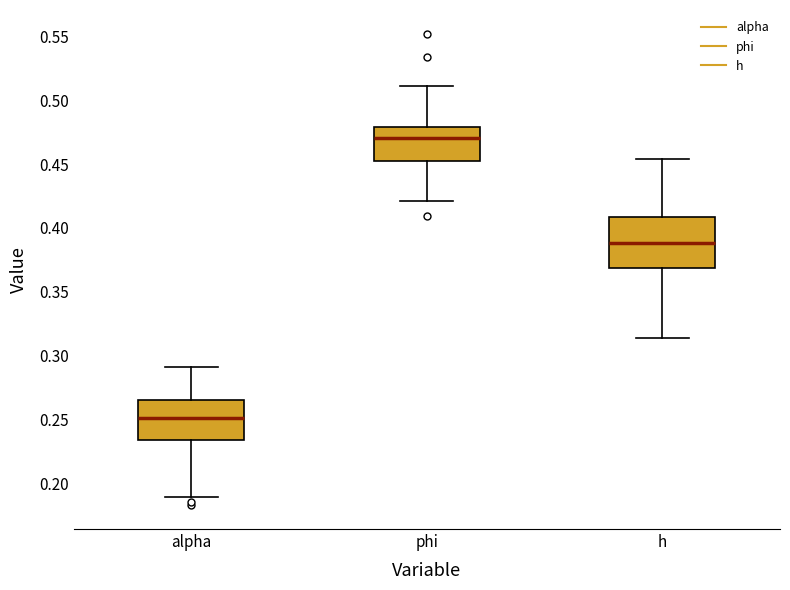

Comparing the boxes themselves (not the whiskers), which one is the tallest?

h